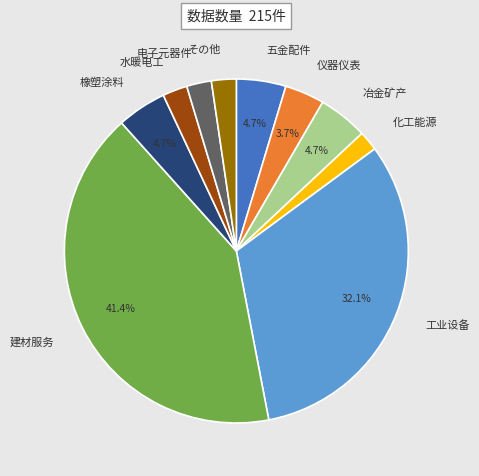

What is the largest slice in the pie chart?

建材服务